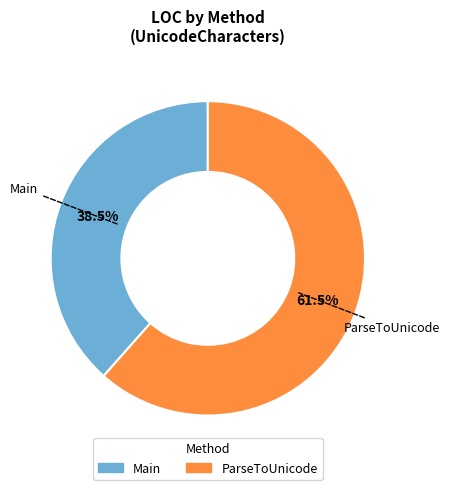

Rank the categories by value from lowest to highest.

Main, ParseToUnicode